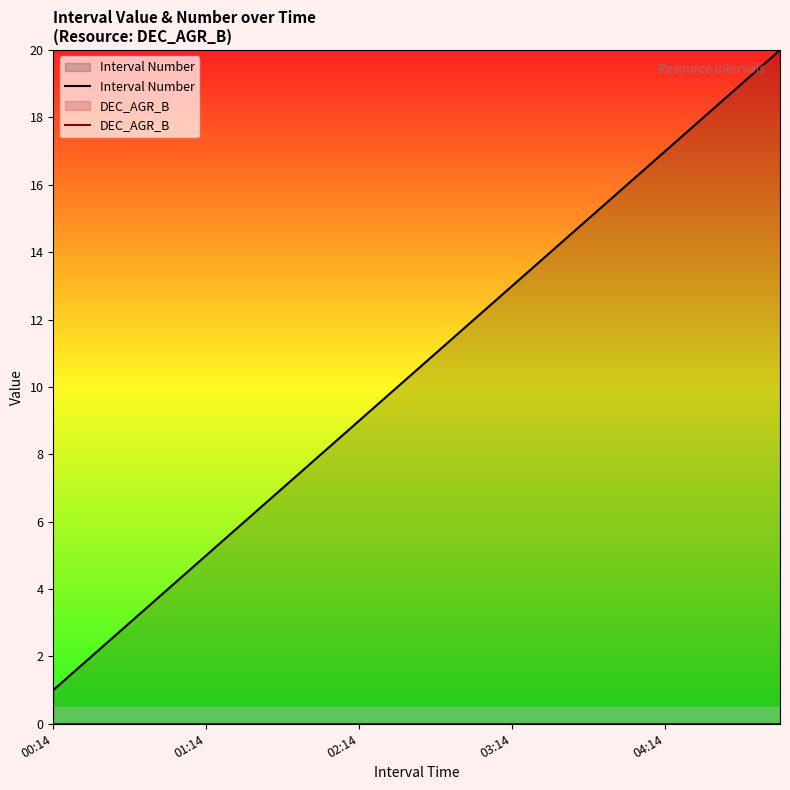

True or false: DEC_AGR_B and Interval Number cross at least once.

False